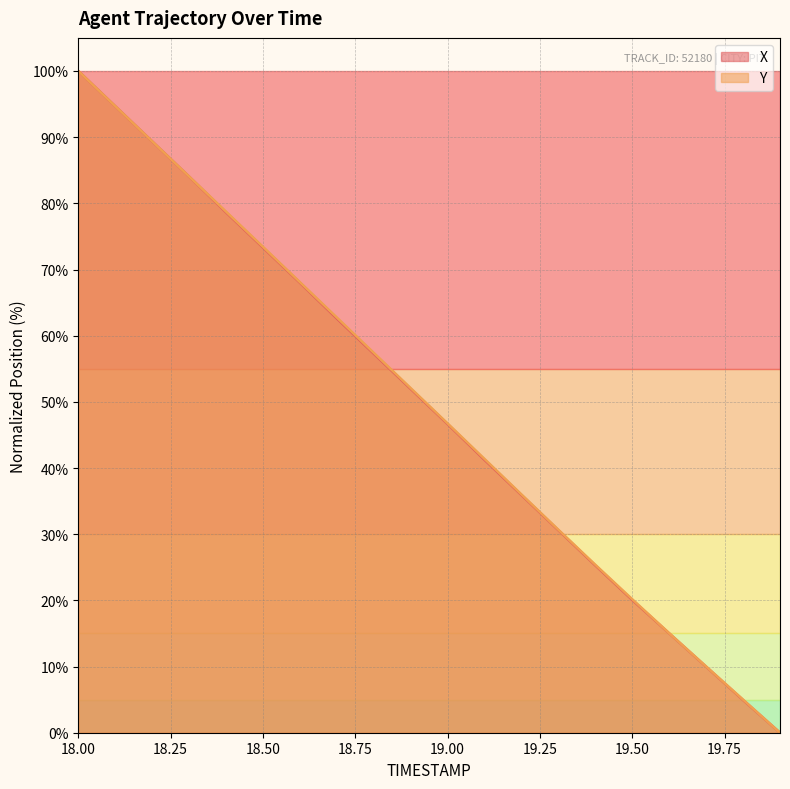

True or false: X has a value of 100.0 at 18.00.

True